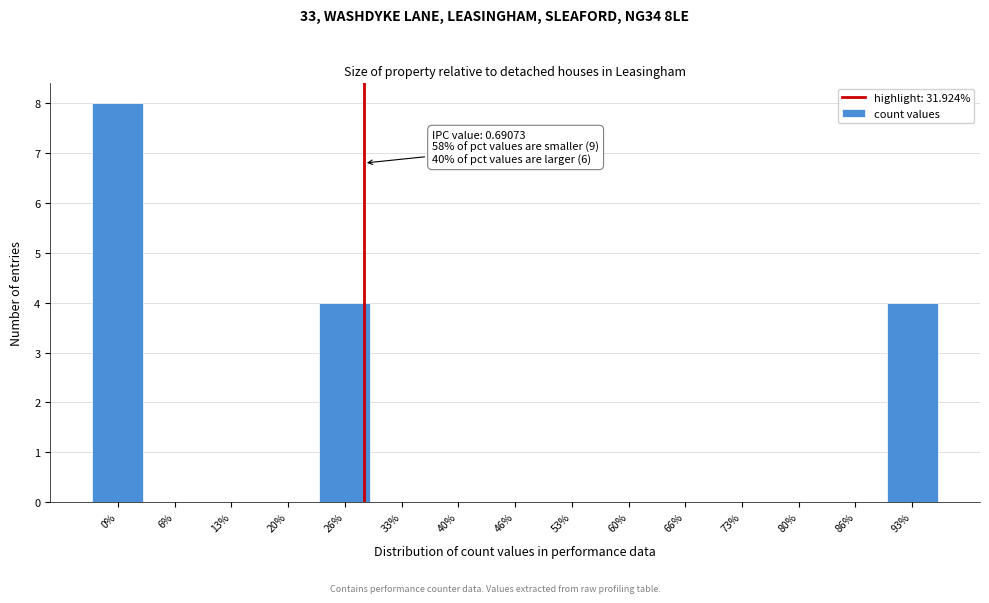

Reading left to right, transcribe all the data shown in this chart.

0%=8	6%=0	13%=0	20%=0	26%=4	33%=0	40%=0	46%=0	53%=0	60%=0	66%=0	73%=0	80%=0	86%=0	93%=4